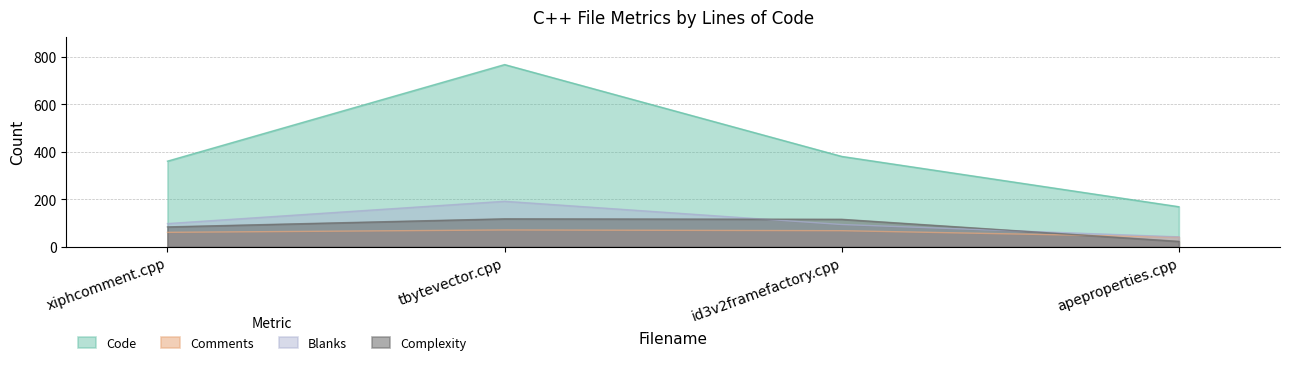

The value of Complexity at id3v2framefactory.cpp is 64. True or false?

False